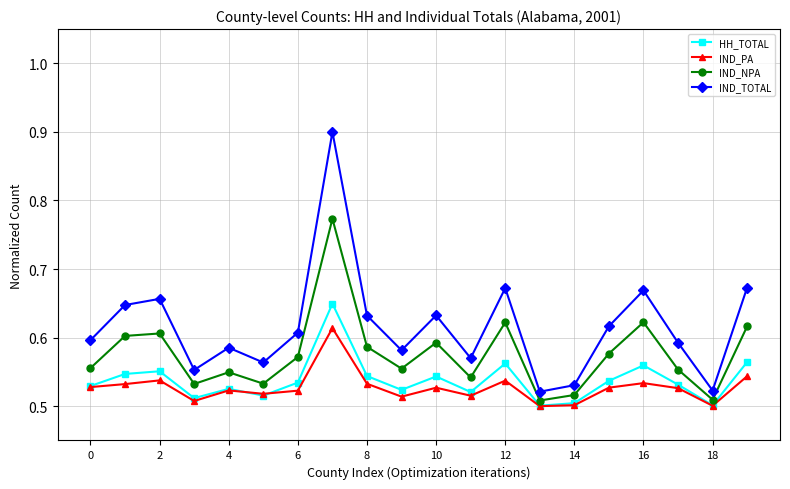

Which series has the largest range (max minus min)?

IND_TOTAL